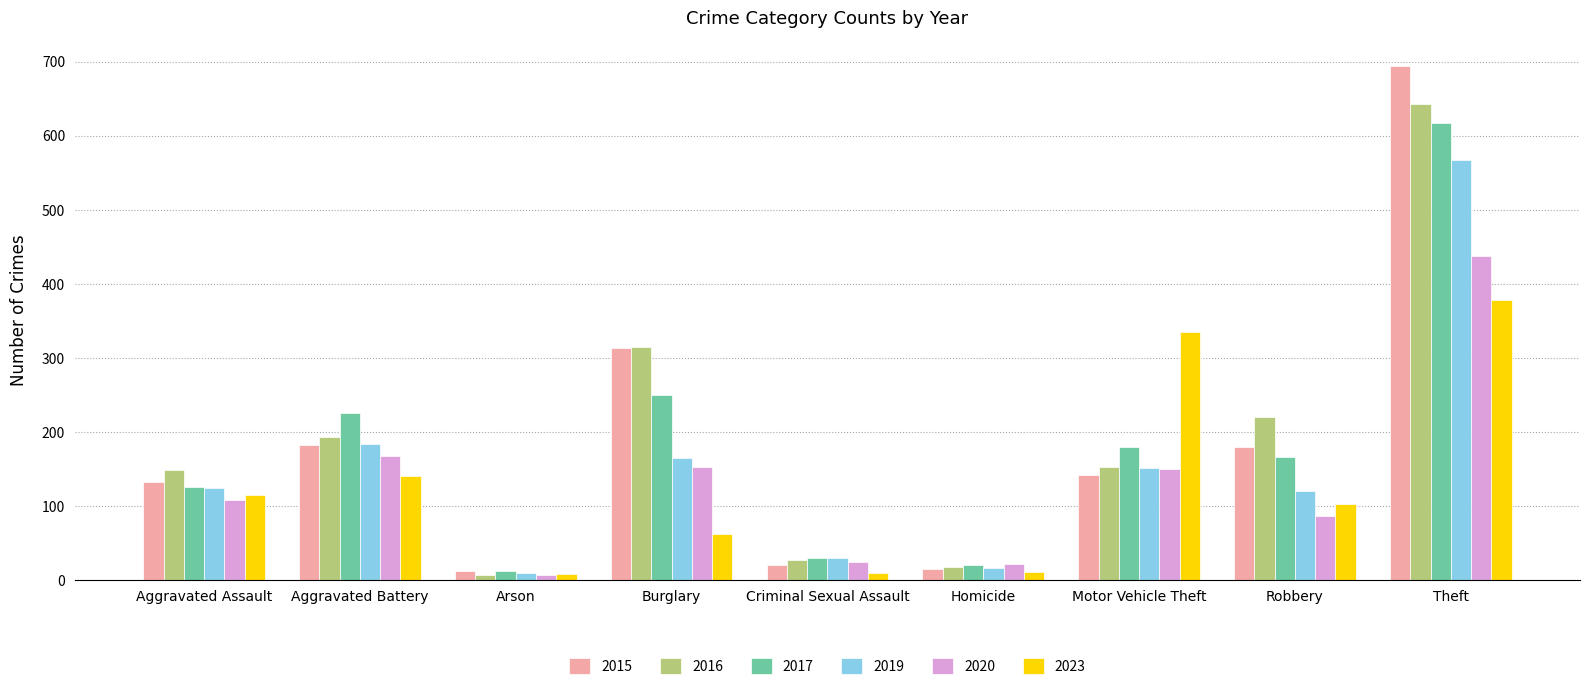

Which series has the largest range (max minus min)?

2015